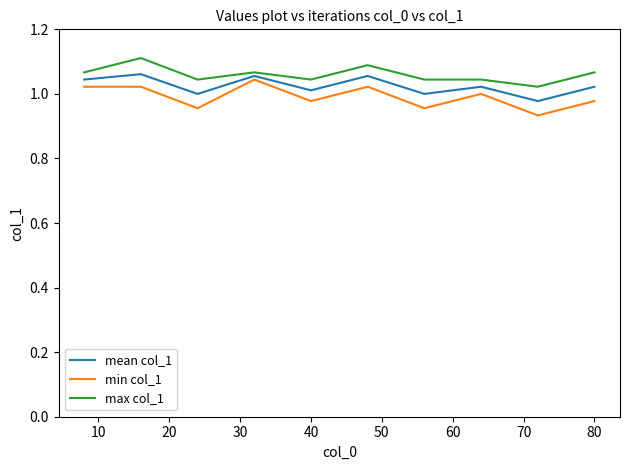

Does the chart have visible grid lines?

No